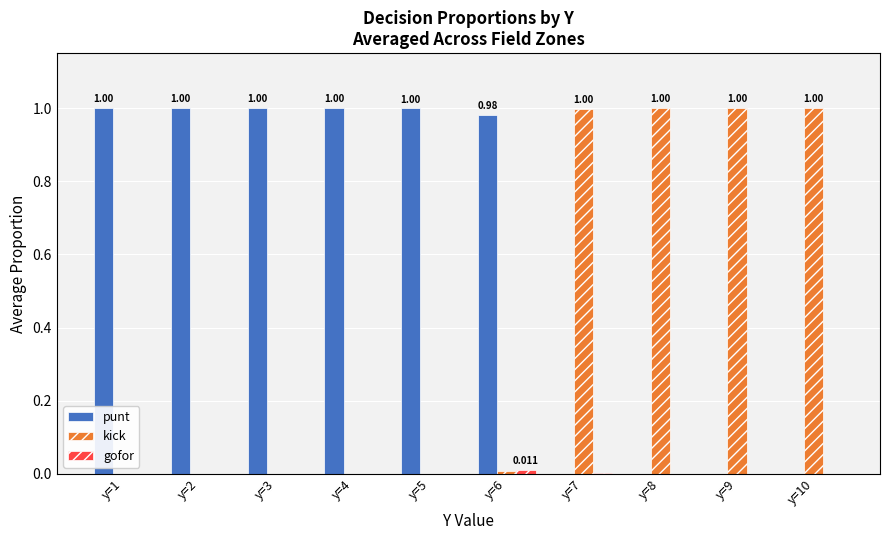

How many categories are shown in the chart?

10